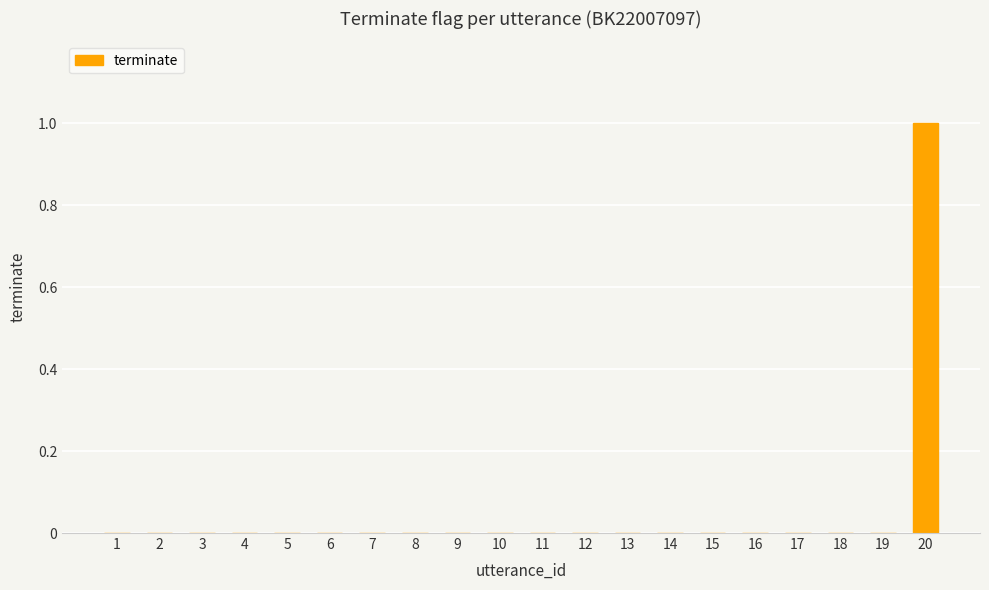

Which has a higher value, 20 or 18?

20